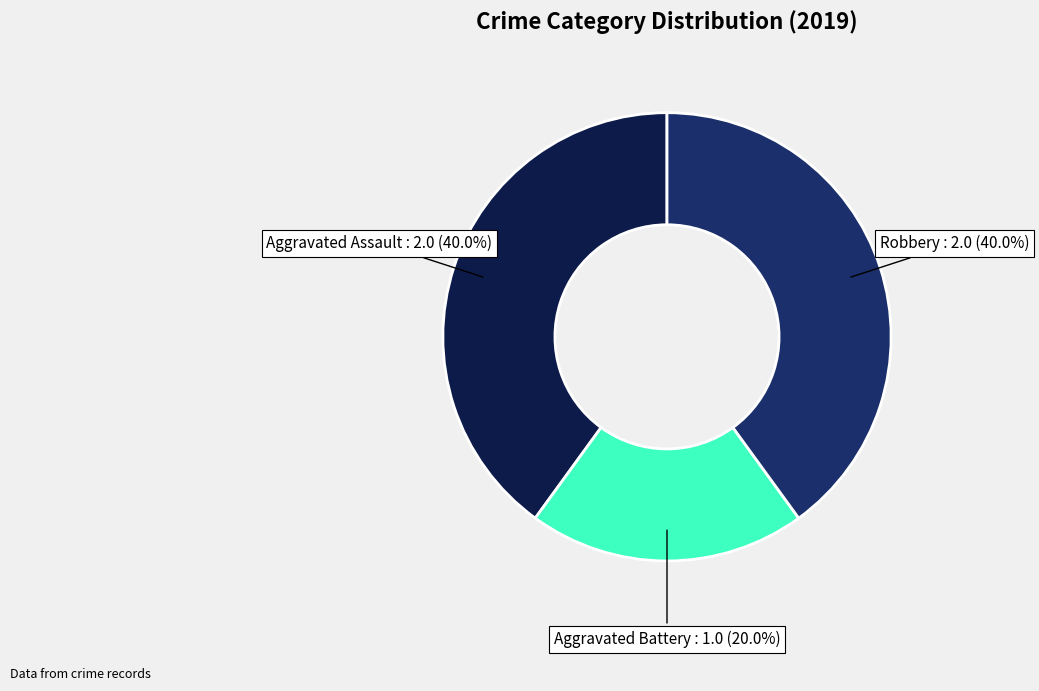

Combined, do Aggravated Assault and Aggravated Battery account for over 50%?

Yes